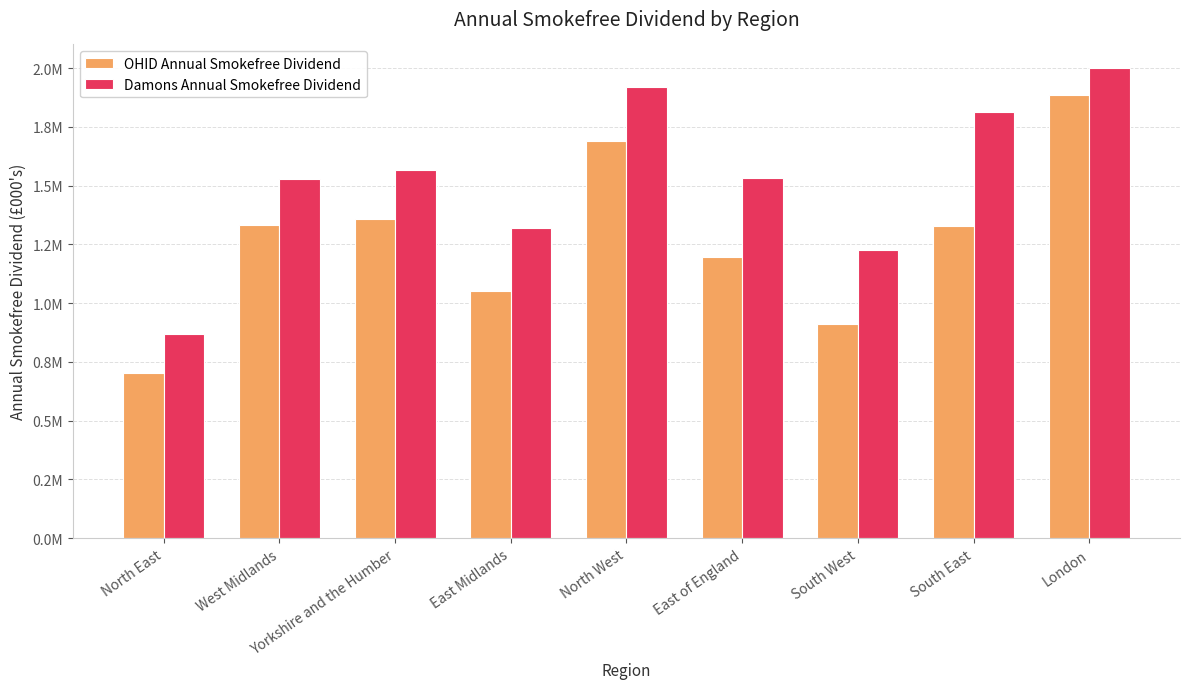

Are the bars horizontal?

No